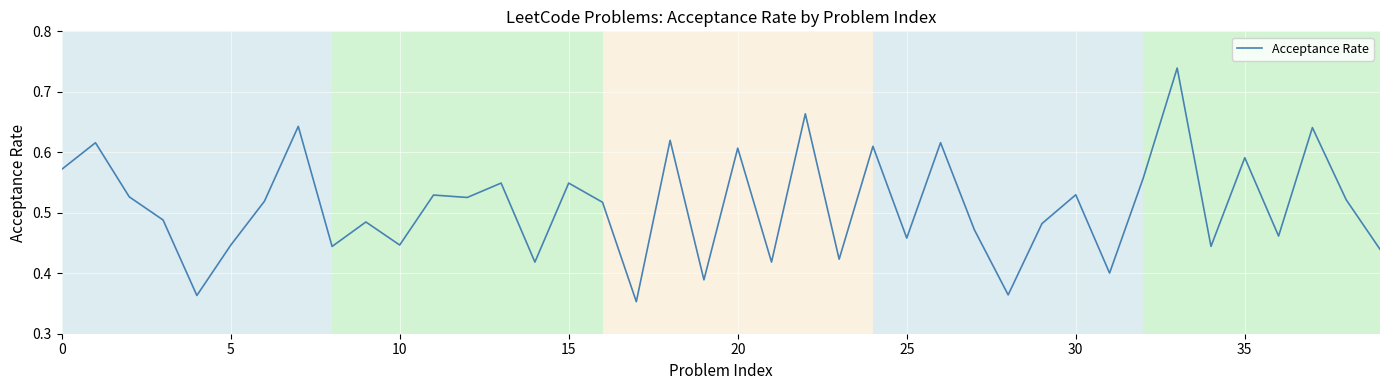

What is the value of the 16th point from the left?

0.5